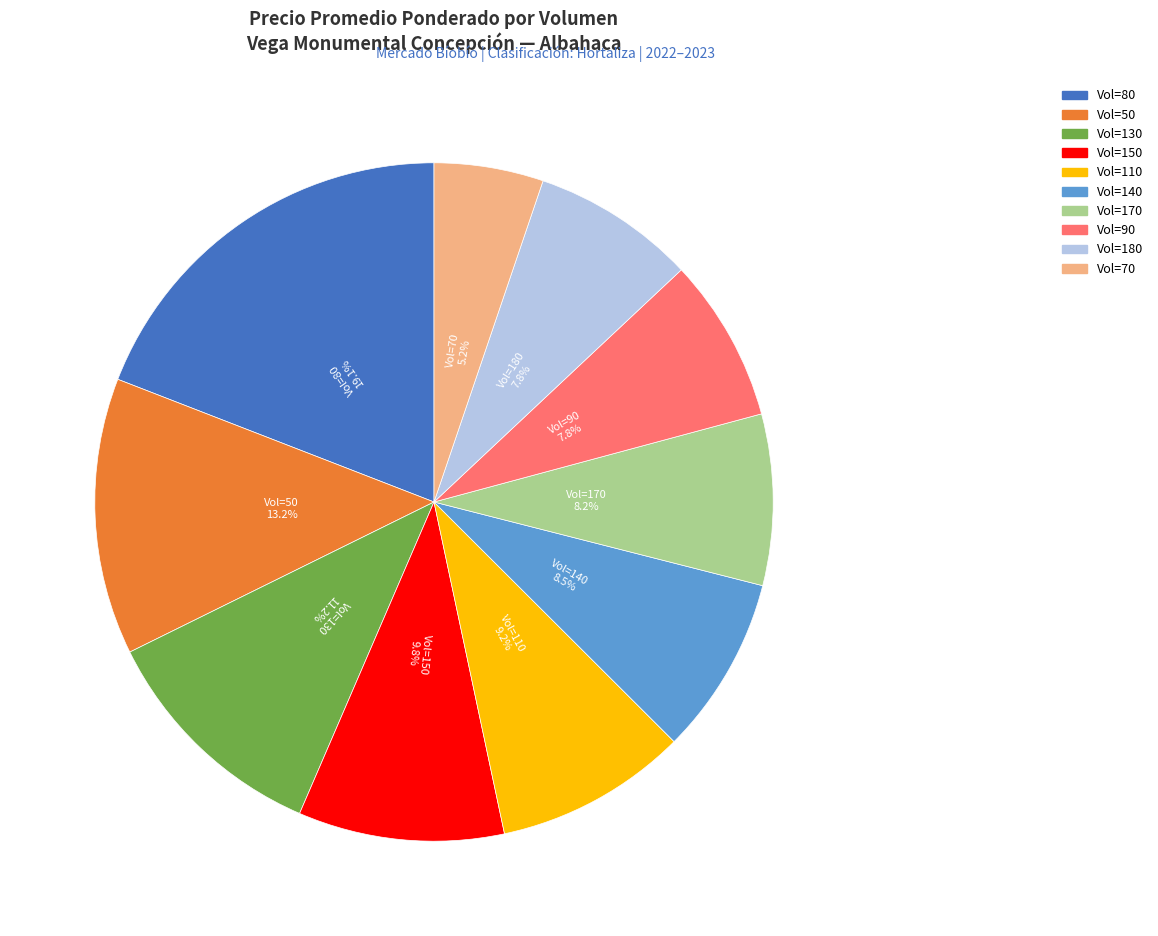

Is there any slice that represents more than half of the pie?

No